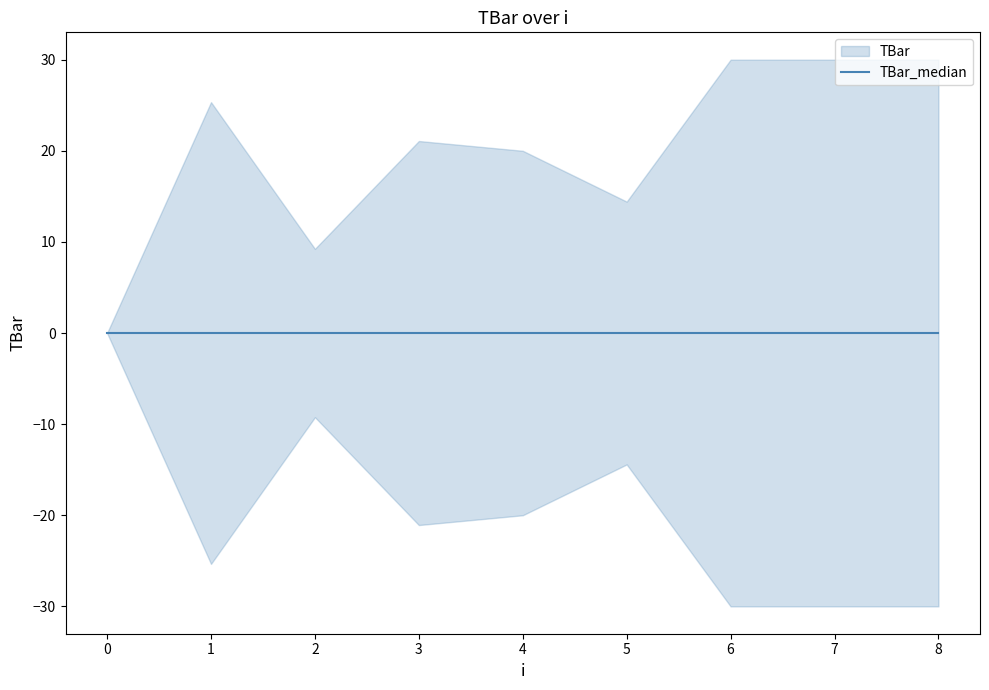

Reading left to right, list all the values displayed in this chart.

0=0.0	1=25.3	2=9.2	3=21.1	4=20.0	5=14.4	6=30.0	7=30.0	8=30.0